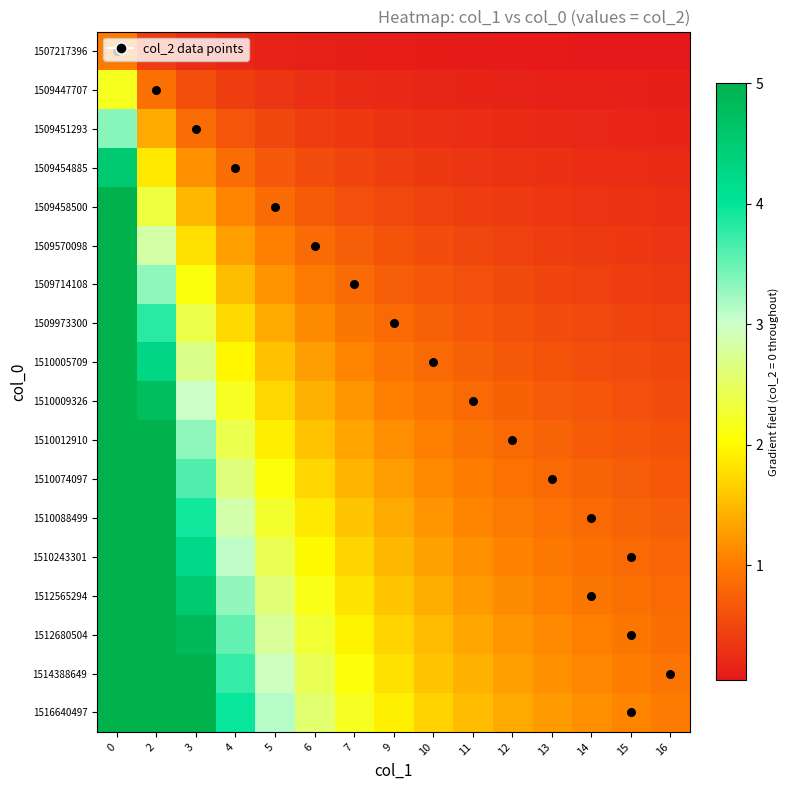

Reading right to left, extract all data points from this chart.

1507217396: 16=0.0	15=0.1	14=0.1	13=0.1	12=0.1	11=0.1	10=0.1	9=0.1	7=0.1	6=0.1	5=0.1	4=0.2	3=0.3	2=0.4	0=1.0
1509447707: 16=0.1	15=0.1	14=0.1	13=0.1	12=0.1	11=0.2	10=0.2	9=0.2	7=0.2	6=0.3	5=0.3	4=0.4	3=0.6	2=0.9	0=2.2
1509451293: 16=0.2	15=0.2	14=0.2	13=0.2	12=0.2	11=0.2	10=0.3	9=0.3	7=0.4	6=0.4	5=0.5	4=0.6	3=0.9	2=1.4	0=3.4
1509454885: 16=0.2	15=0.2	14=0.2	13=0.3	12=0.3	11=0.3	10=0.4	9=0.4	7=0.5	6=0.6	5=0.7	4=0.9	3=1.2	2=1.9	0=4.5
1509458500: 16=0.3	15=0.3	14=0.3	13=0.3	12=0.4	11=0.4	10=0.5	9=0.5	7=0.6	6=0.7	5=0.8	4=1.1	3=1.5	2=2.3	0=5.0
1509570098: 16=0.3	15=0.4	14=0.4	13=0.4	12=0.5	11=0.5	10=0.6	9=0.6	7=0.7	6=0.8	5=1.0	4=1.3	3=1.8	2=2.8	0=5.0
1509714108: 16=0.4	15=0.4	14=0.4	13=0.5	12=0.5	11=0.6	10=0.6	9=0.7	7=0.8	6=1.0	5=1.2	4=1.5	3=2.1	2=3.3	0=5.0
1509973300: 16=0.4	15=0.5	14=0.5	13=0.6	12=0.6	11=0.7	10=0.7	9=0.8	7=1.0	6=1.1	5=1.4	4=1.7	3=2.4	2=3.8	0=5.0
1510005709: 16=0.5	15=0.5	14=0.6	13=0.6	12=0.7	11=0.8	10=0.8	9=0.9	7=1.1	6=1.3	5=1.6	4=2.0	3=2.7	2=4.3	0=5.0
1510009326: 16=0.6	15=0.6	14=0.6	13=0.7	12=0.8	11=0.8	10=0.9	9=1.1	7=1.2	6=1.4	5=1.7	4=2.2	3=3.0	2=4.8	0=5.0
1510012910: 16=0.6	15=0.7	14=0.7	13=0.8	12=0.8	11=0.9	10=1.0	9=1.2	7=1.3	6=1.6	5=1.9	4=2.4	3=3.3	2=5.0	0=5.0
1510074097: 16=0.7	15=0.7	14=0.8	13=0.8	12=0.9	11=1.0	10=1.1	9=1.3	7=1.5	6=1.7	5=2.1	4=2.6	3=3.6	2=5.0	0=5.0
1510088499: 16=0.7	15=0.8	14=0.8	13=0.9	12=1.0	11=1.1	10=1.2	9=1.4	7=1.6	6=1.9	5=2.3	4=2.9	3=3.9	2=5.0	0=5.0
1510243301: 16=0.8	15=0.8	14=0.9	13=1.0	12=1.1	11=1.2	10=1.3	9=1.5	7=1.7	6=2.0	5=2.4	4=3.1	3=4.2	2=5.0	0=5.0
1512565294: 16=0.8	15=0.9	14=1.0	13=1.0	12=1.1	11=1.3	10=1.4	9=1.6	7=1.8	6=2.1	5=2.6	4=3.3	3=4.5	2=5.0	0=5.0
1512680504: 16=0.9	15=1.0	14=1.0	13=1.1	12=1.2	11=1.3	10=1.5	9=1.7	7=1.9	6=2.3	5=2.8	4=3.5	3=4.8	2=5.0	0=5.0
1514388649: 16=0.9	15=1.0	14=1.1	13=1.2	12=1.3	11=1.4	10=1.6	9=1.8	7=2.1	6=2.4	5=3.0	4=3.8	3=5.0	2=5.0	0=5.0
1516640497: 16=1.0	15=1.1	14=1.2	13=1.3	12=1.4	11=1.5	10=1.7	9=1.9	7=2.2	6=2.6	5=3.1	4=4.0	3=5.0	2=5.0	0=5.0